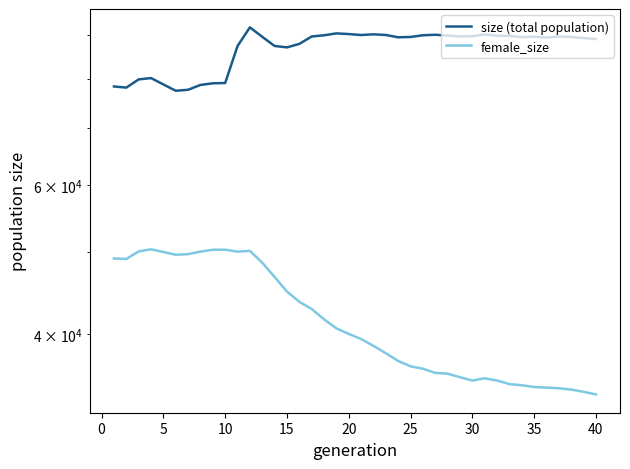

What is the maximum value shown in the chart?

91984